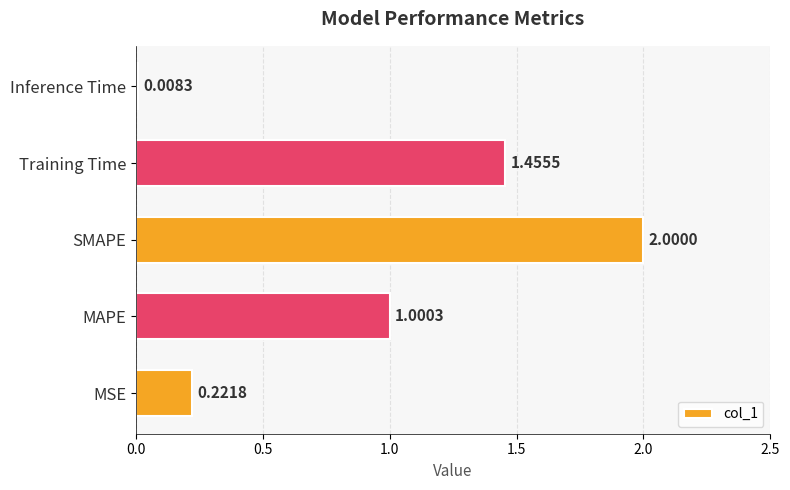

Which category has the lowest value across all series?

Inference Time